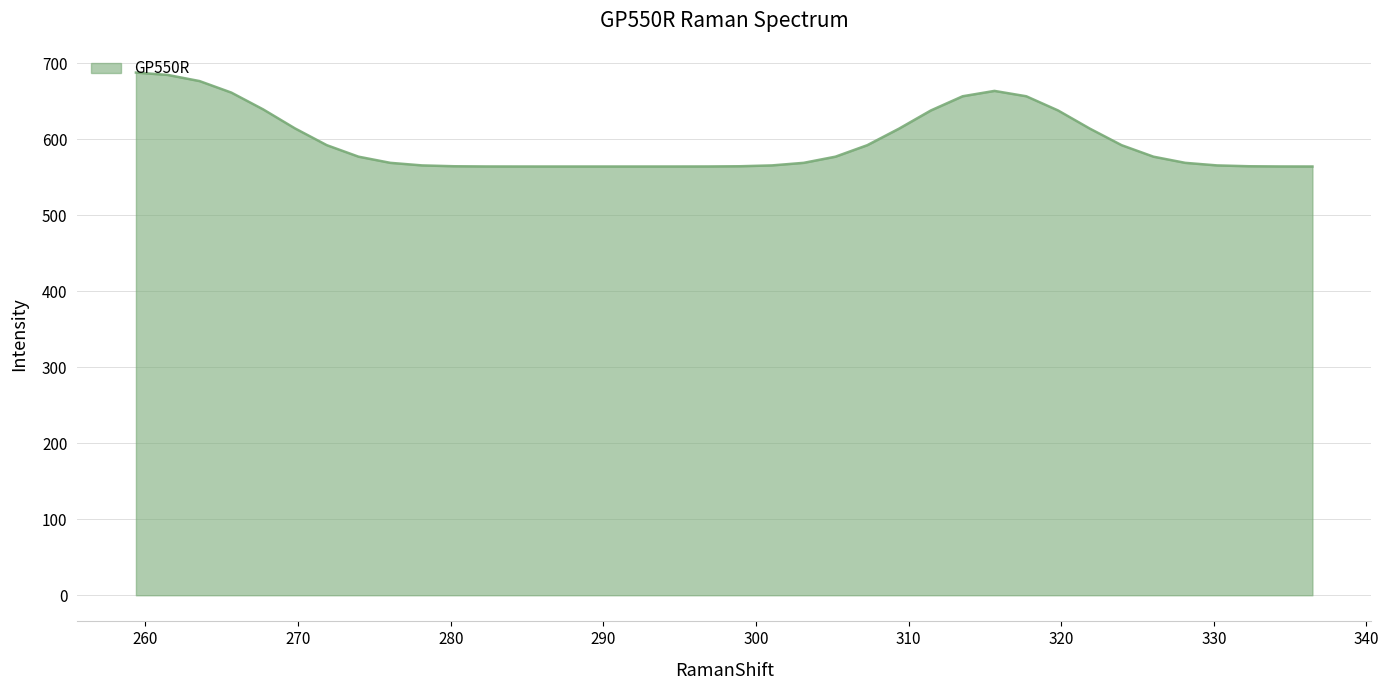

What is the greatest value displayed?

687.9